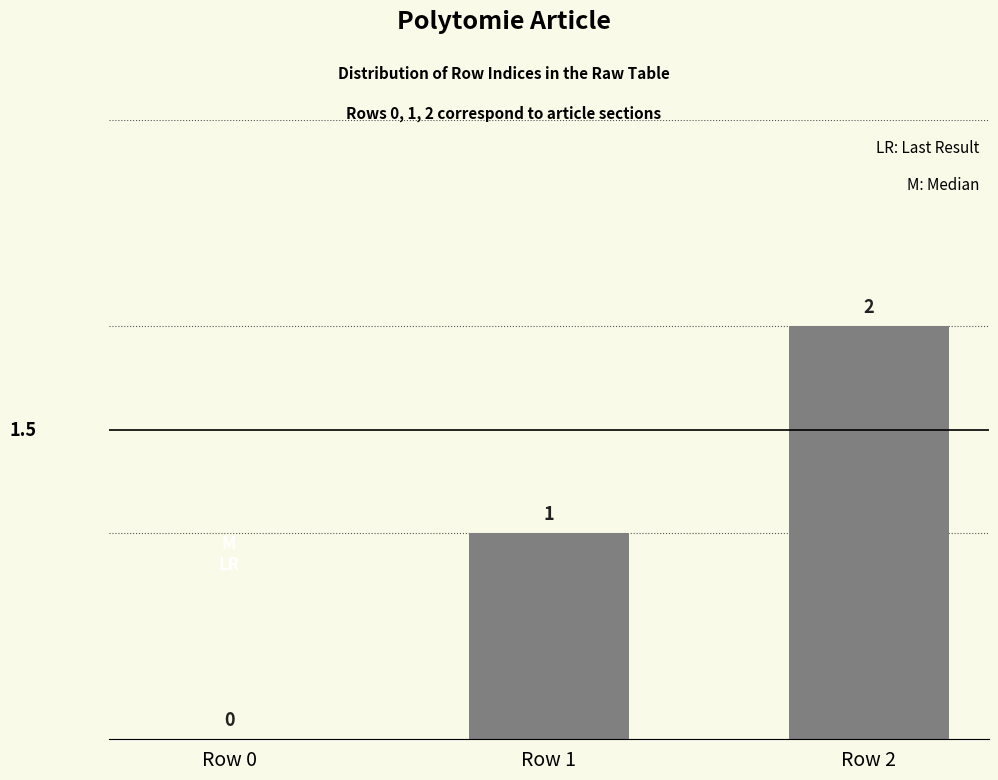

What is the change in value from Row 0 to Row 2?

+2